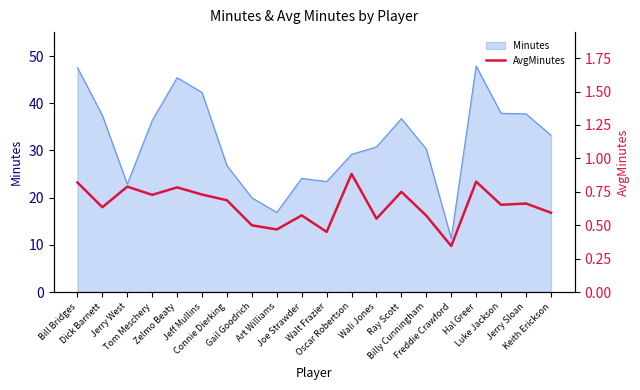

What is the sum of all values?

13.0